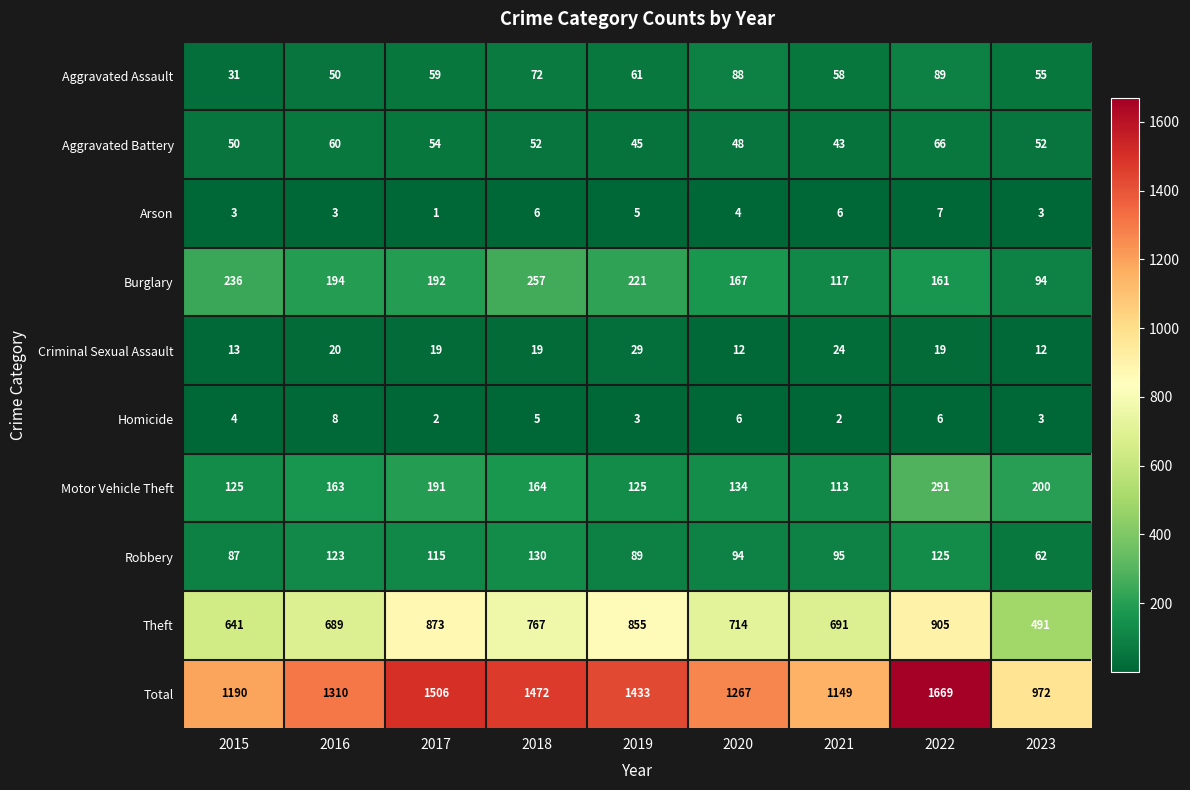

At which label is Robbery closest to 96?

2021